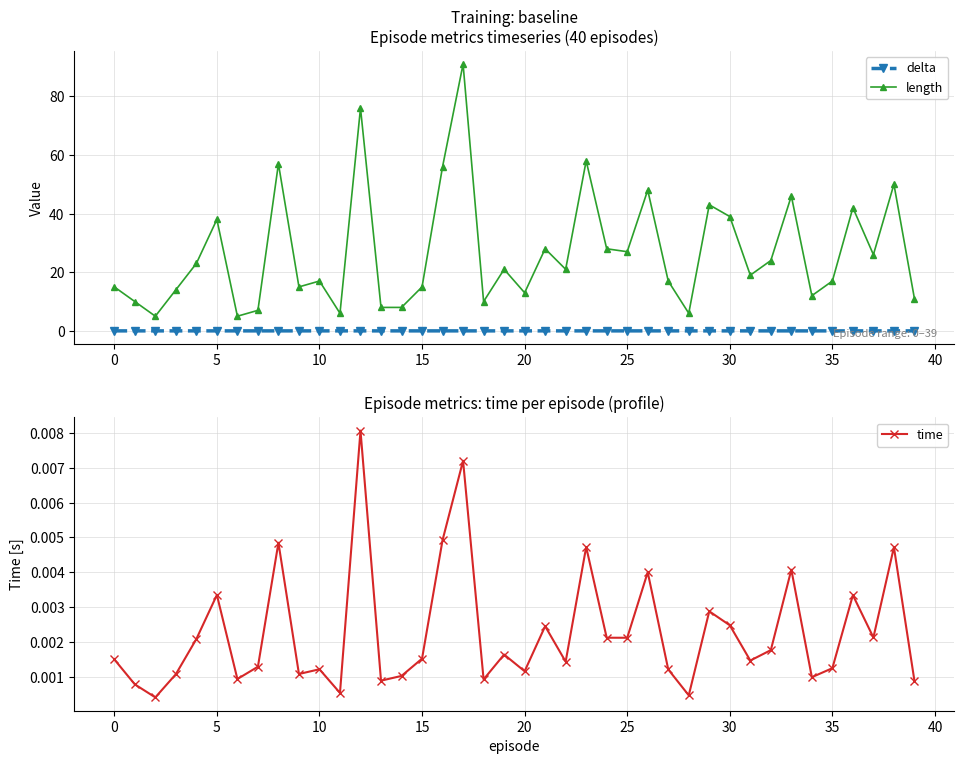

What are all the series names shown in the legend?

delta, length, time